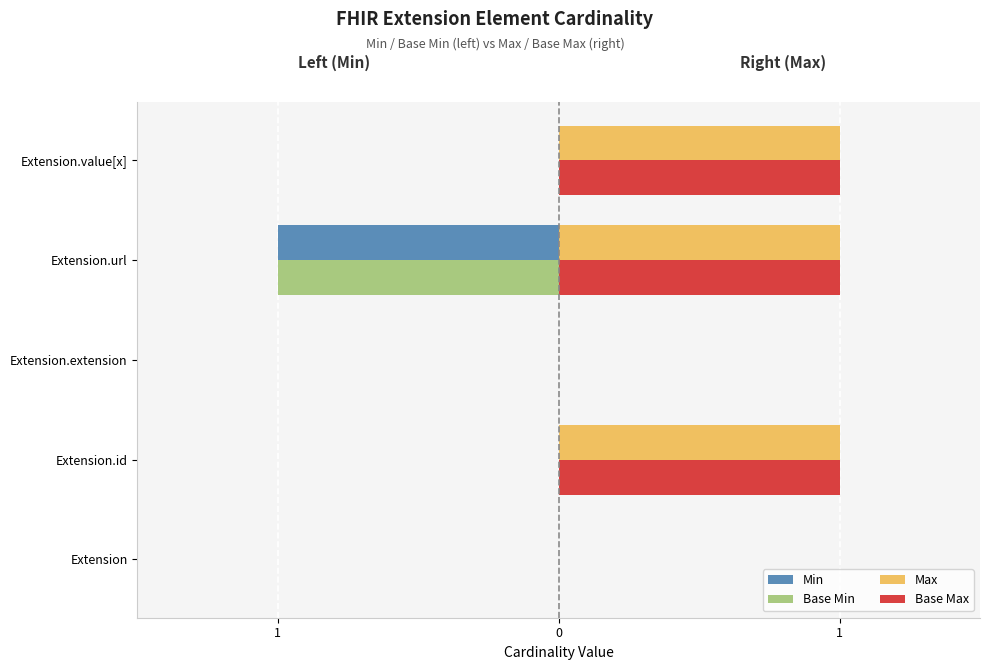

What are all the series names shown in the legend?

Min, Base Min, Max, Base Max